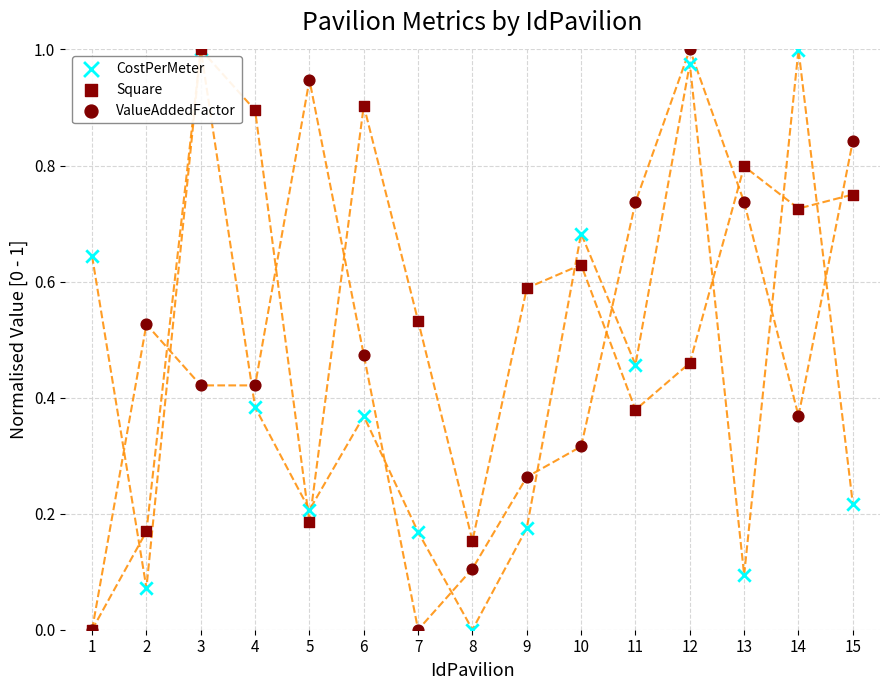

Which series contains the lowest Y value?

CostPerMeter